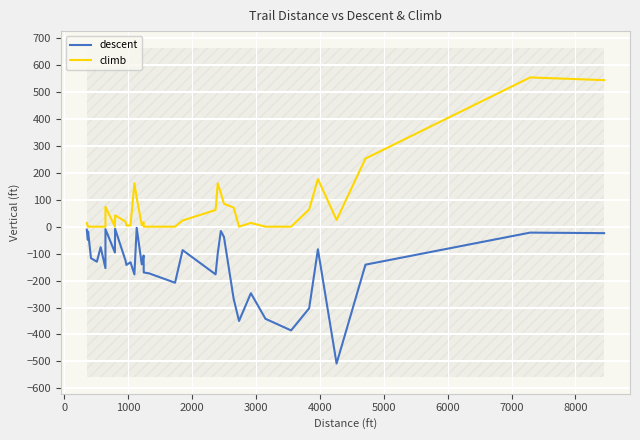

Reading left to right, extract all data points from this chart.

descent: -11	-49	-18	-117	-130	-76	-154	-9	-96	-8	-125	-125	-142	-132	-177	-4	-140	-107	-170	-173	-208	-87	-177	-99	-16	-38	-268	-350	-247	-342	-385	-303	-84	-508	-141	-22	-24
climb: 14	0	0	0	0	0	0	74	0	42	19	19	4	5	161	107	6	17	0	0	0	23	62	161	125	85	71	0	14	0	0	64	177	25	253	554	544